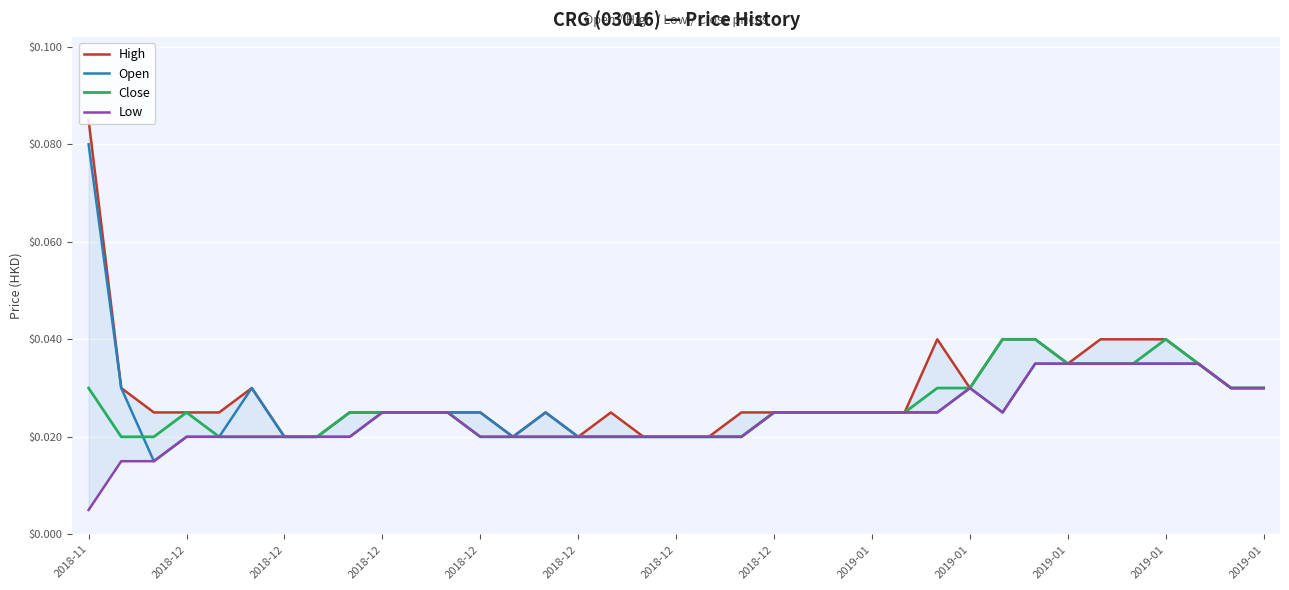

Where is the first local maximum for Open?

2018-12